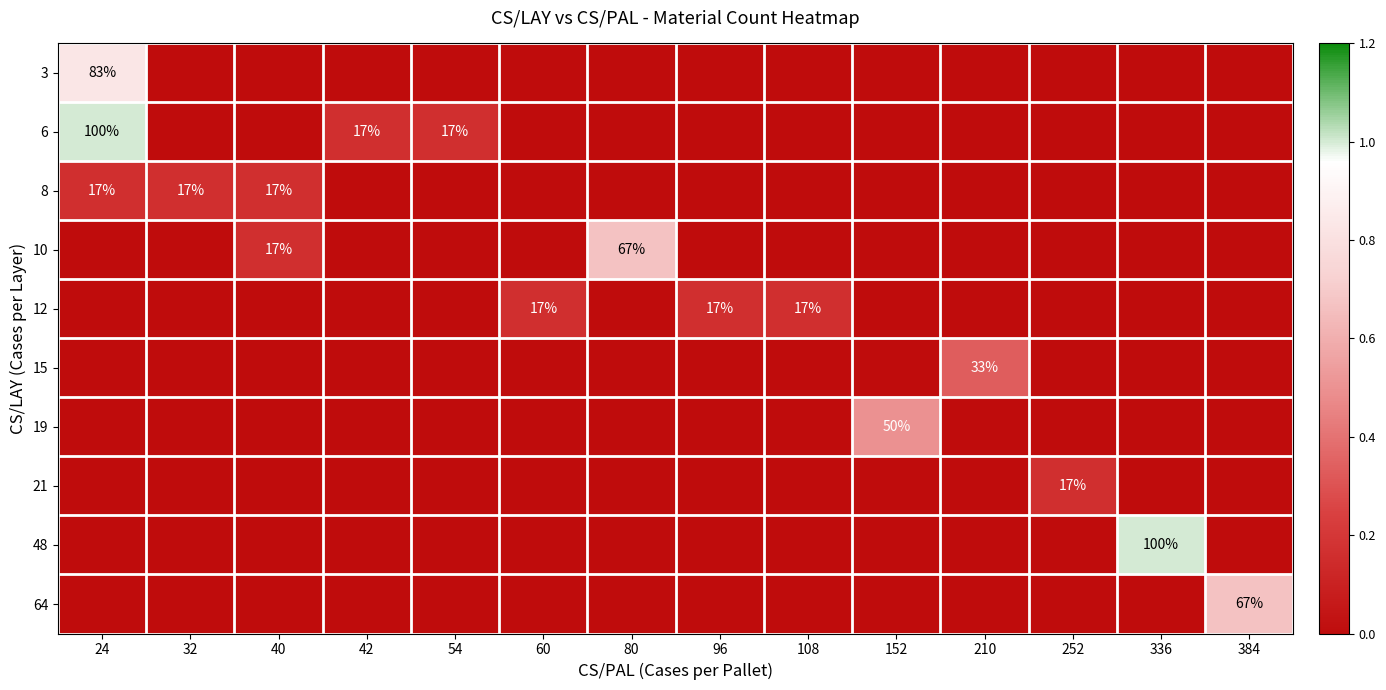

Is it true that 21 equals 17 at 252?

True